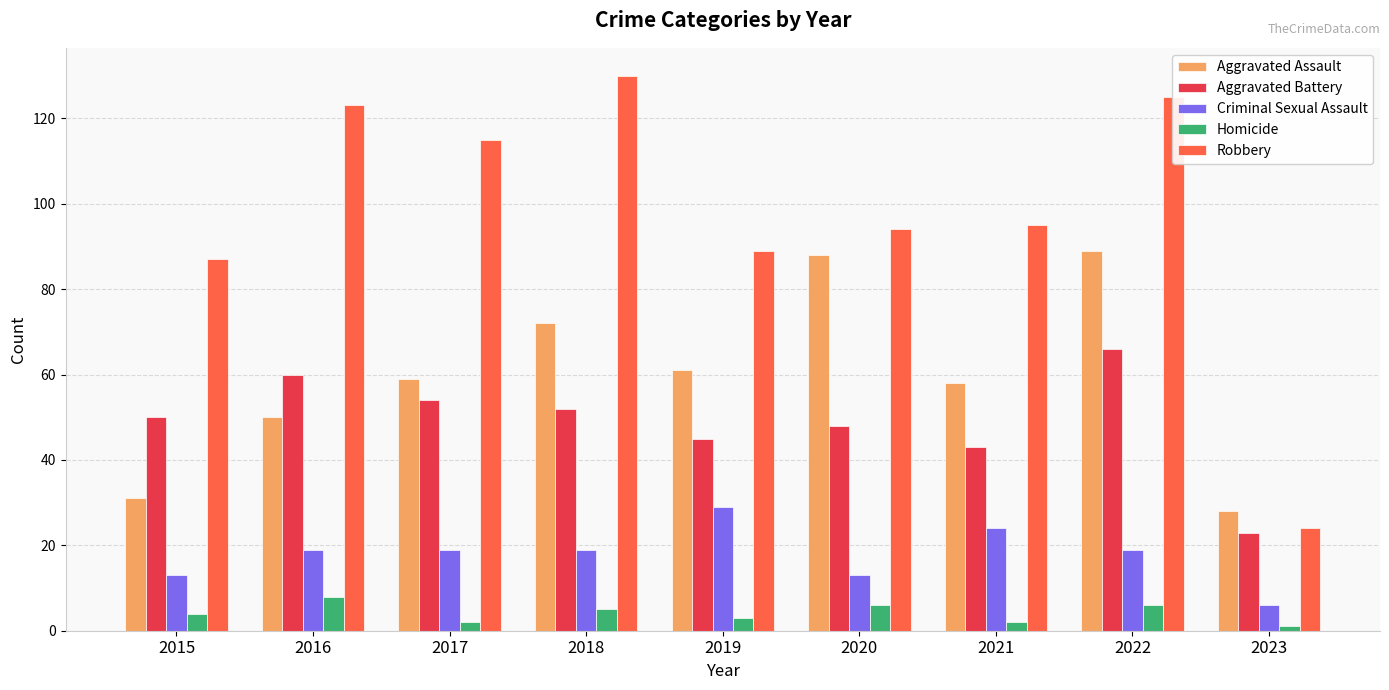

What is the spread (max minus min) of values at 2022?

119